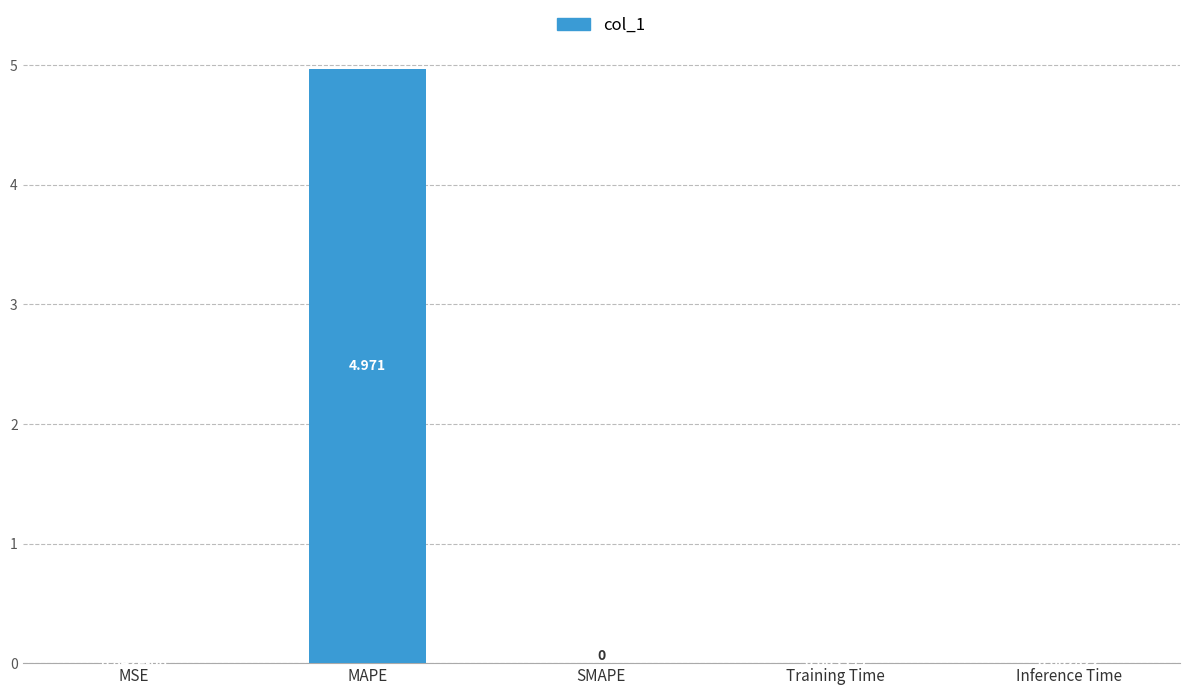

Are the bars horizontal?

No